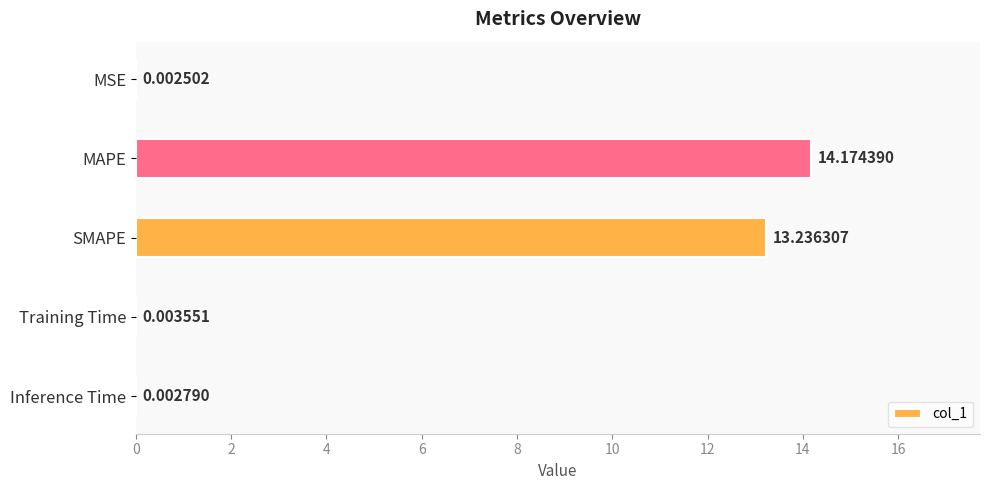

What is the sum of all values?

27.4